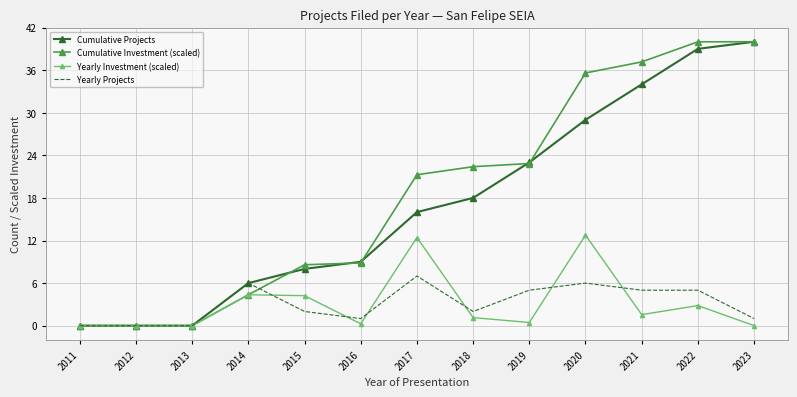

At which label is Cumulative Investment (scaled) closest to 20?

2017